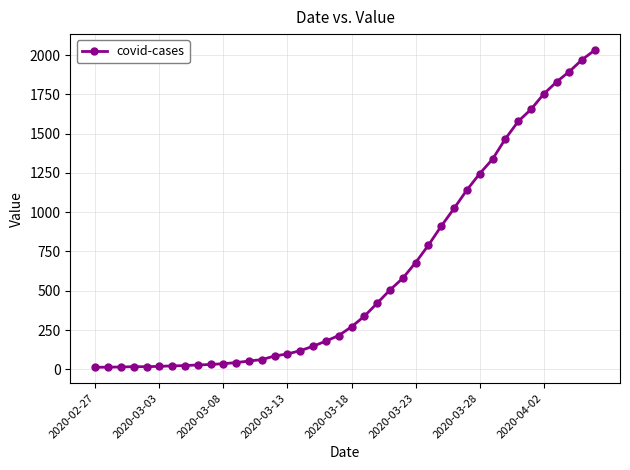

What is the sum of all values?

24656